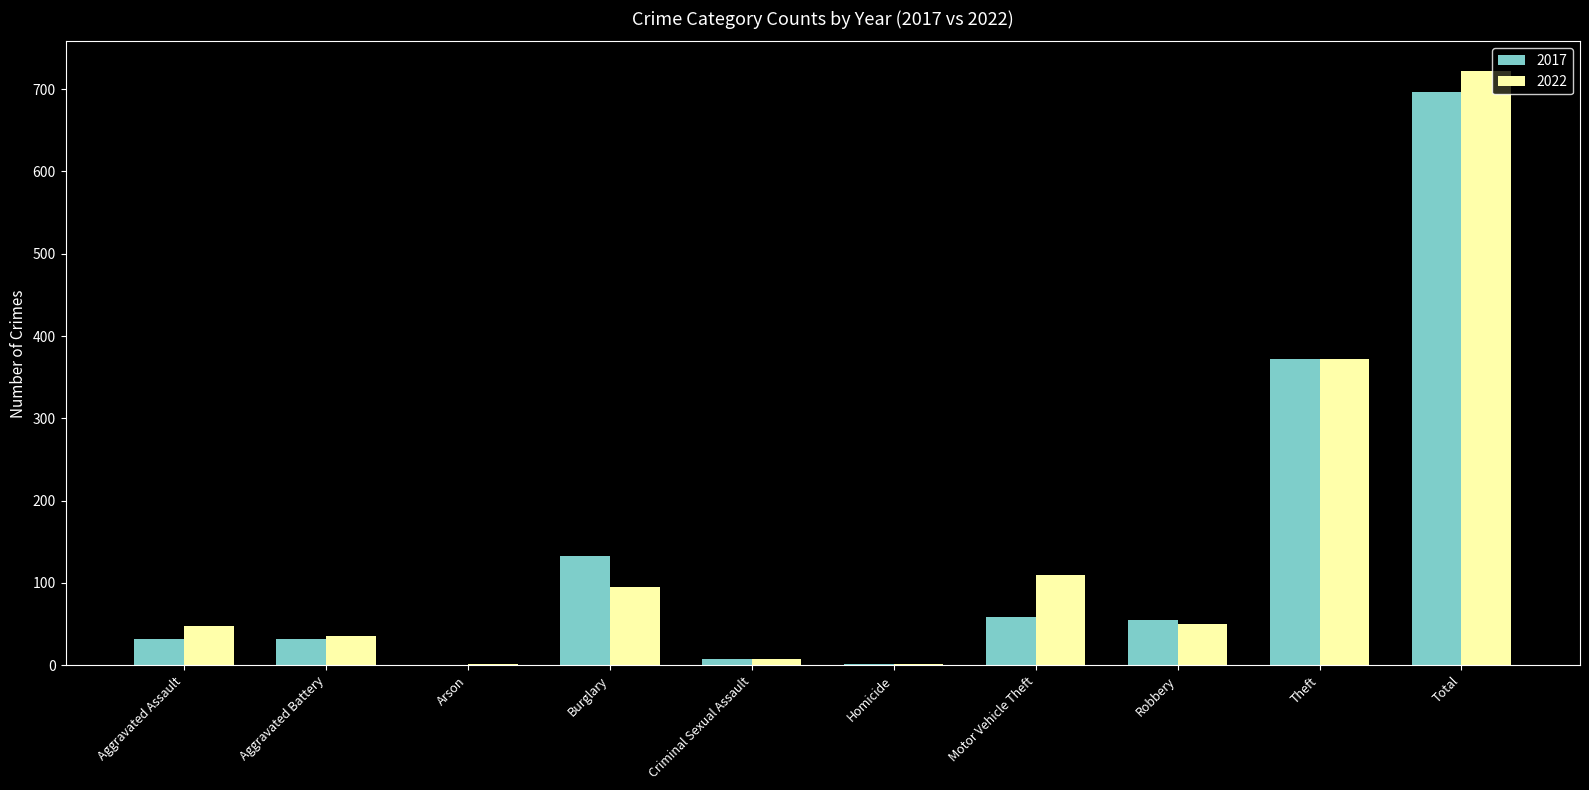

What is the highest value of the 2022 series?

722